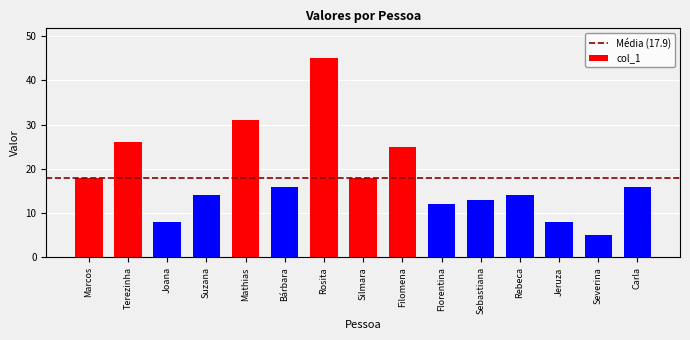

Is it true that the value at Filomena is 43?

False